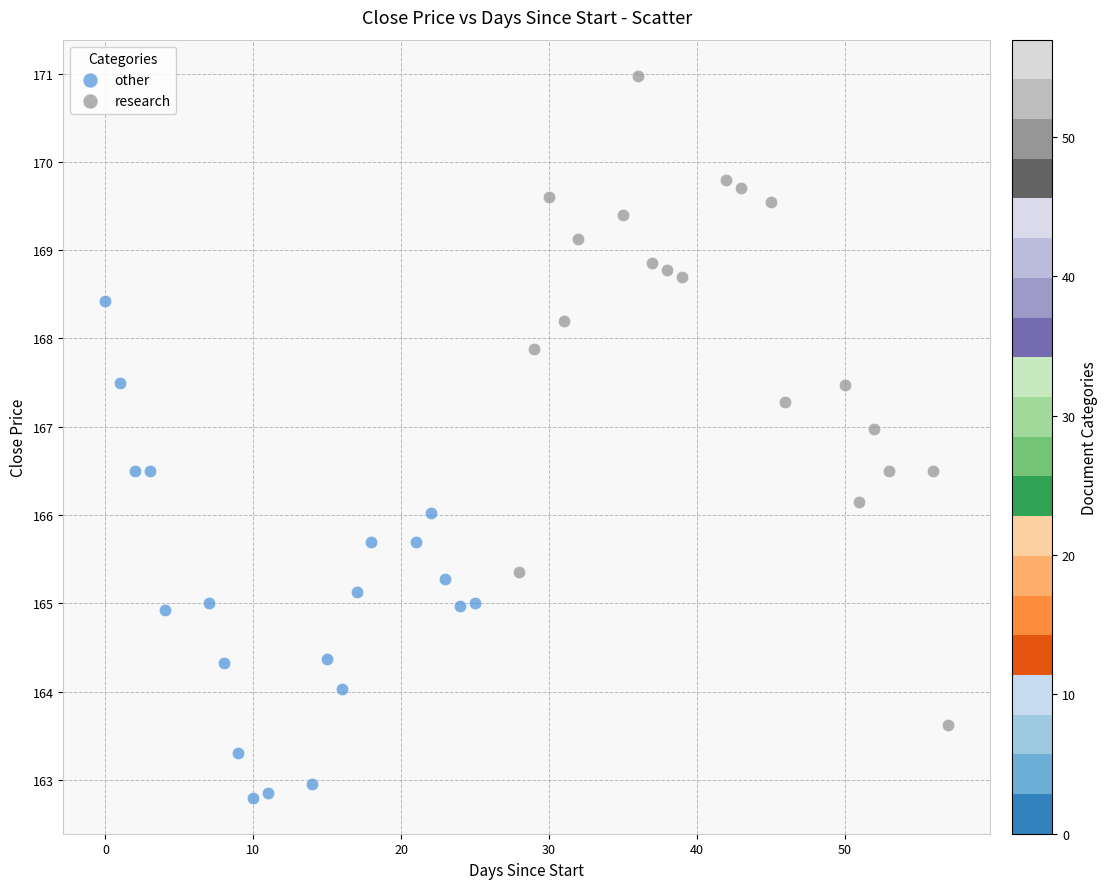

Which series has the largest Y range (max minus min)?

research